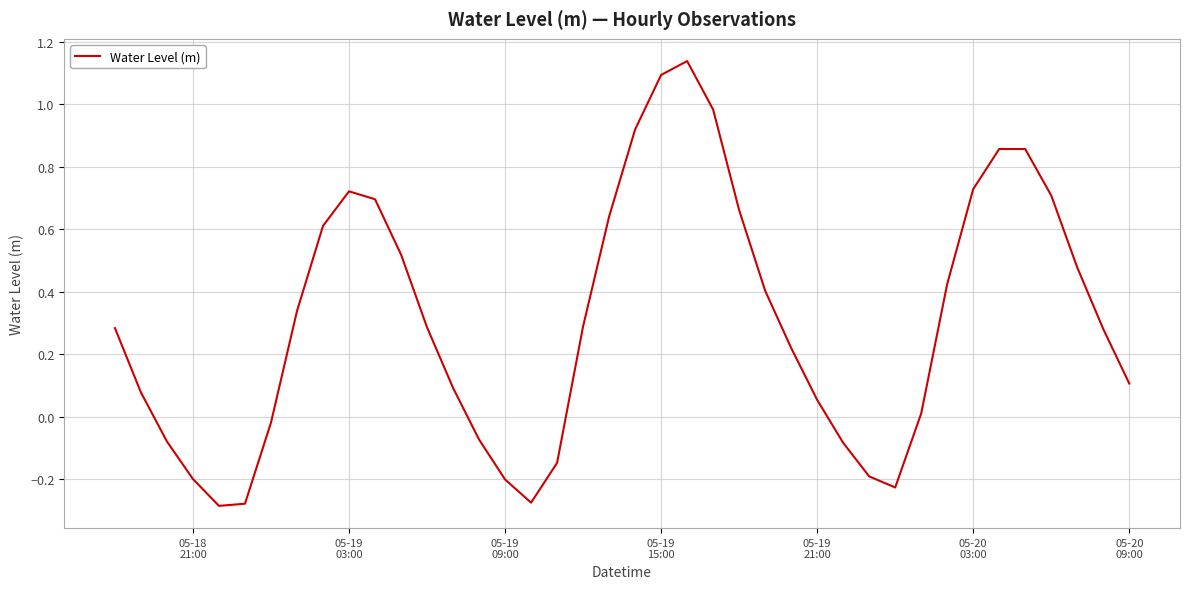

Is this an area chart (filled region under the line)?

No